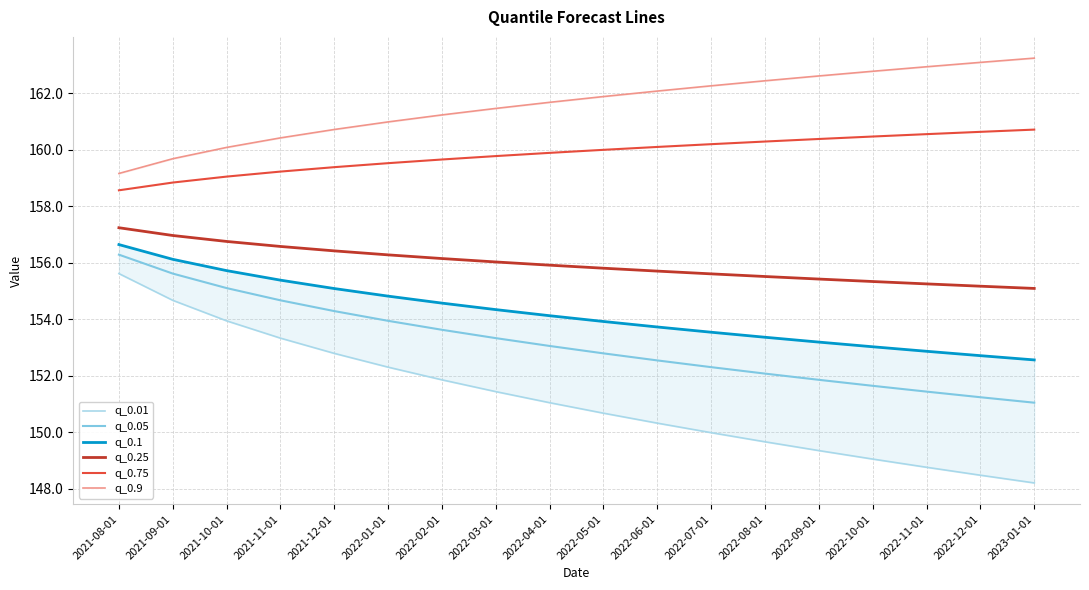

What is the sum of the q_0.25 values at 2022-09-01 and 2021-09-01?

312.4